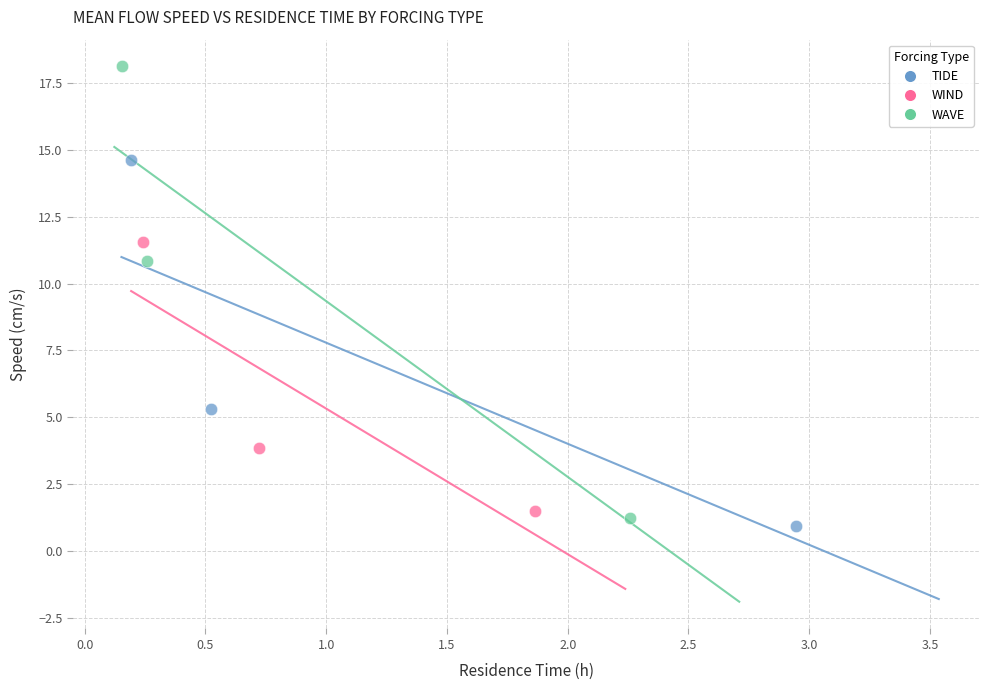

Which series contains the lowest Y value?

TIDE